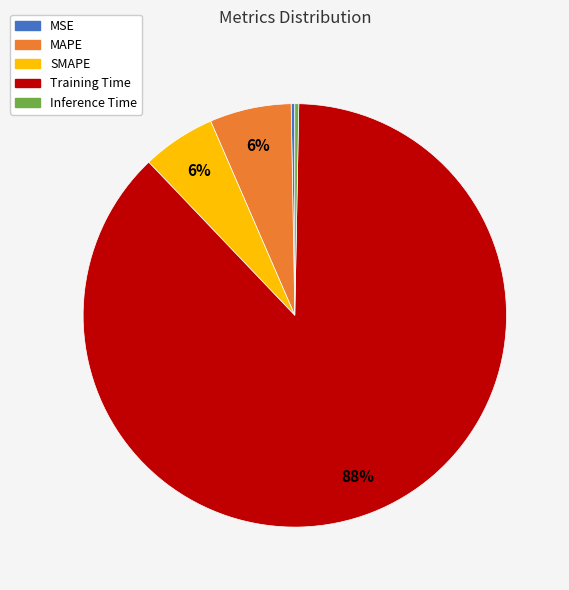

What percentage is the MAPE slice, to the nearest percent?

6%